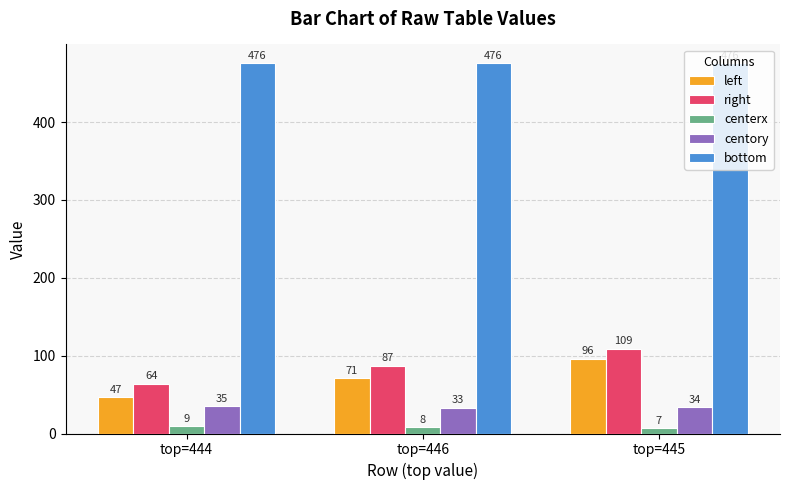

What is the highest value of the centory series?

35